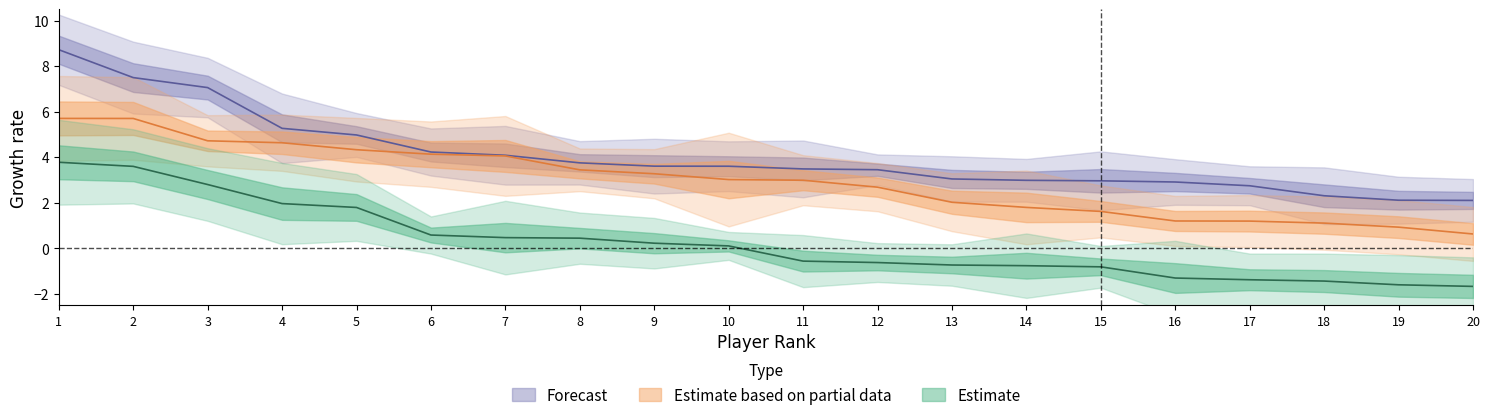

Reading left to right, list all the values displayed in this chart.

QB_VAL: 3.8	3.6	2.8	2.0	1.8	0.6	0.5	0.4	0.2	0.1	-0.6	-0.6	-0.7	-0.8	-0.8	-1.3	-1.4	-1.4	-1.6	-1.7
RB_VAL: 5.7	5.7	4.7	4.6	4.3	4.1	4.1	3.4	3.3	3.0	3.0	2.7	2.0	1.8	1.6	1.2	1.2	1.1	0.9	0.6
WR_VAL: 8.7	7.5	7.1	5.3	5.0	4.2	4.1	3.8	3.6	3.6	3.5	3.5	3.0	3.0	3.0	2.9	2.7	2.3	2.1	2.1